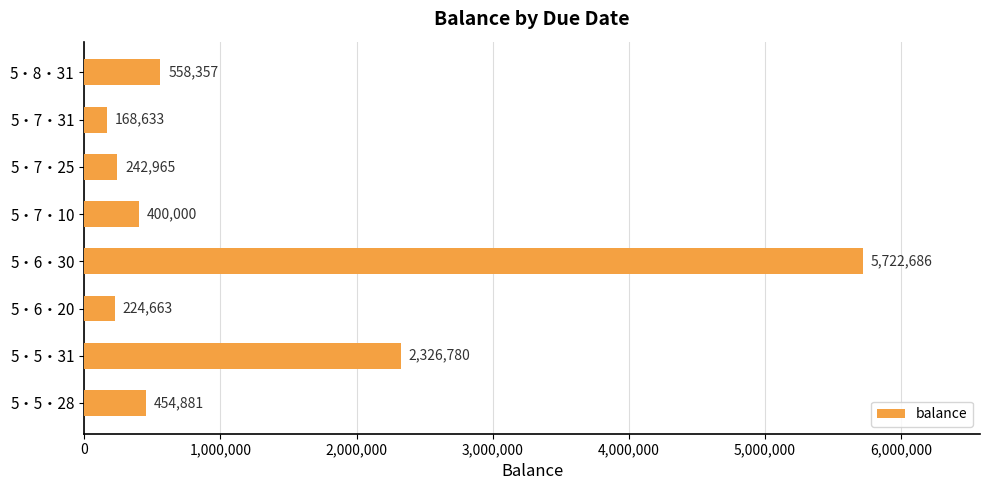

The value at 5・8・31 is 558357. True or false?

True